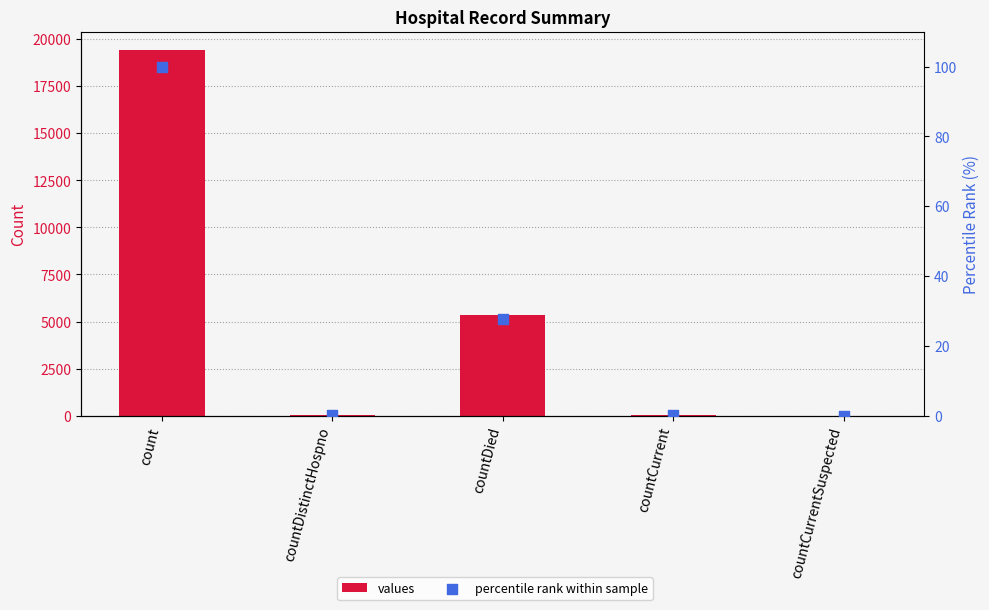

Which series has the largest total across all categories?

values